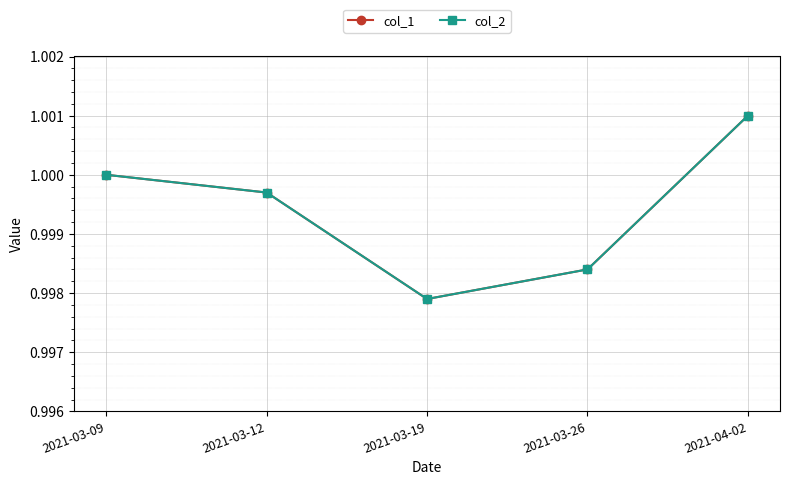

True or false: col_2 and col_1 cross at least once.

False